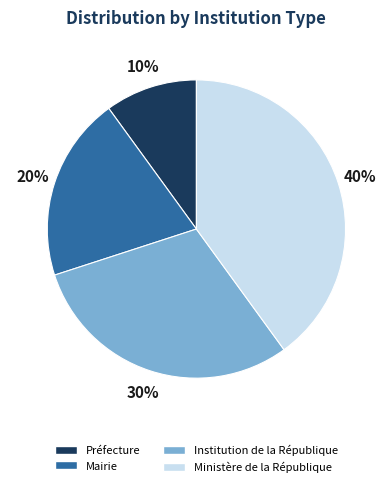

What is the smallest slice in the pie chart?

Préfecture